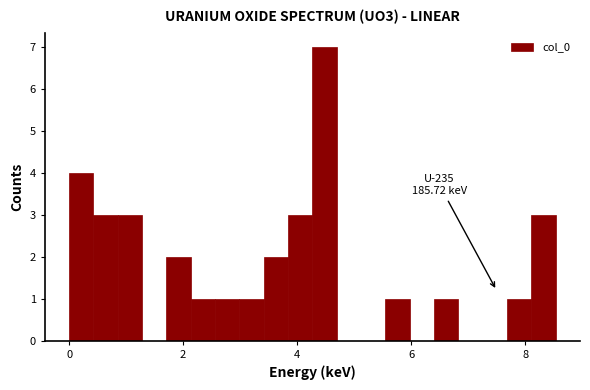

Read against the x-axis, roughly where is the centre of the tallest bar?

4.4